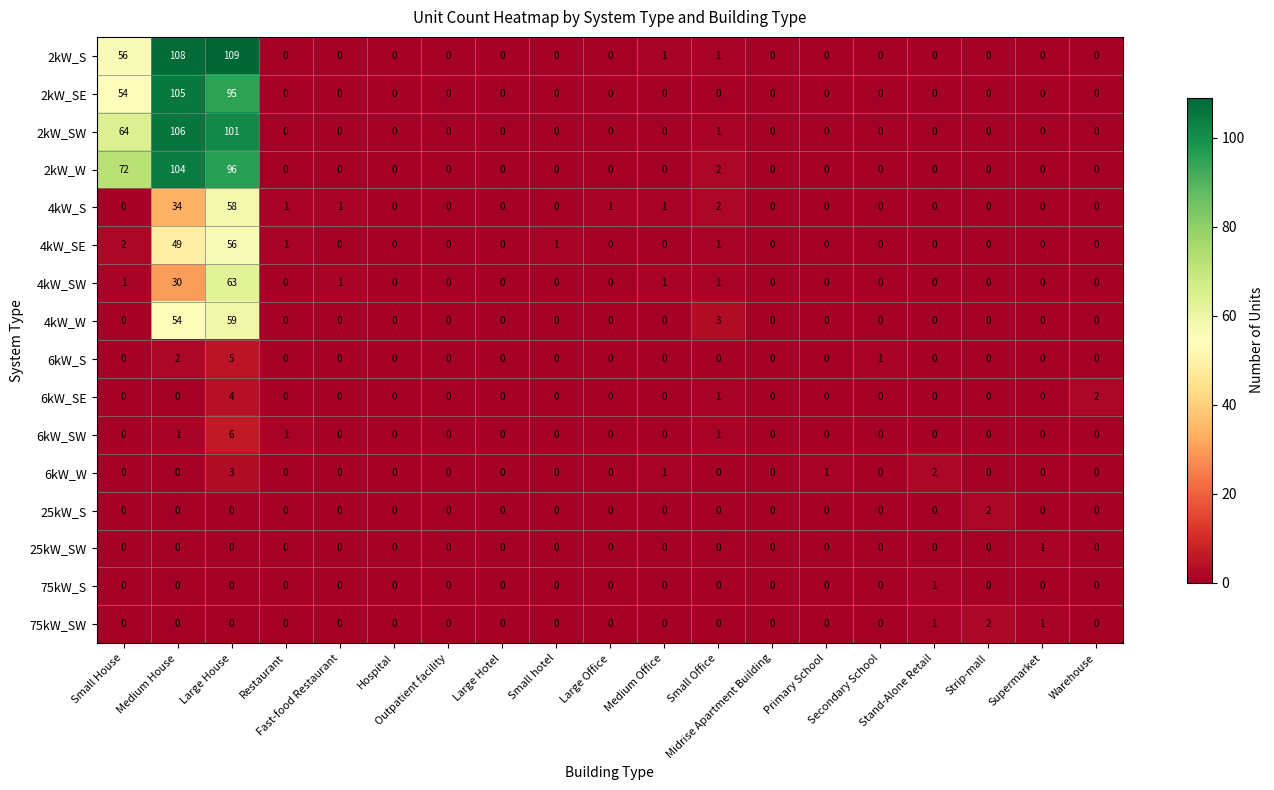

Which series has the largest range (max minus min)?

2kW_S